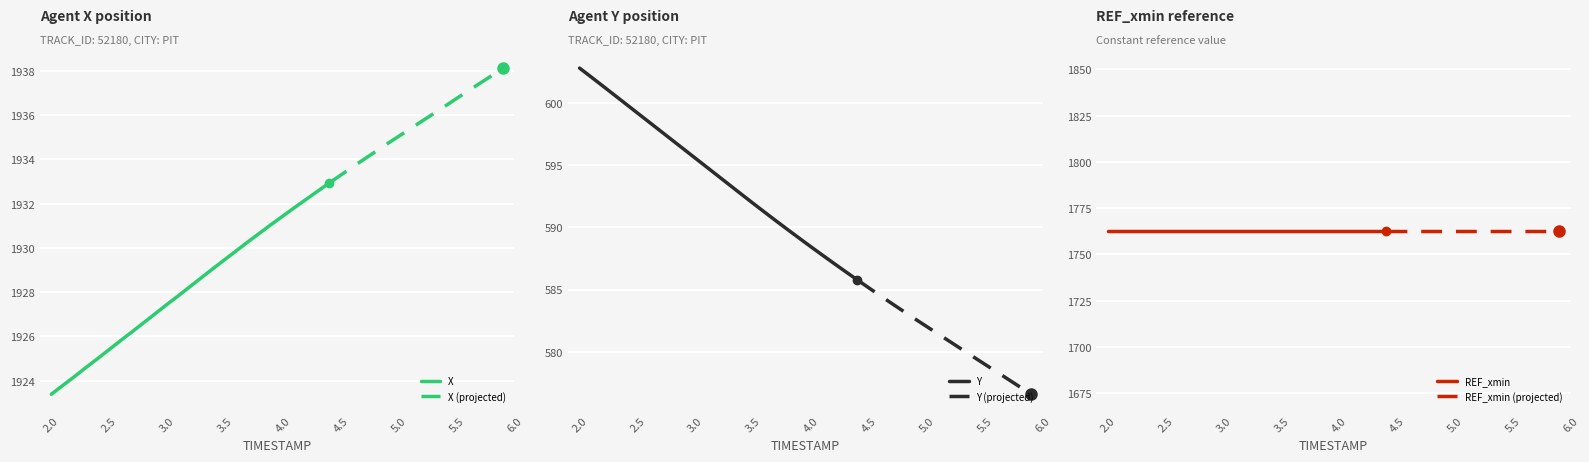

The REF_xmin series shows 1762.5 at 0. True or false?

True